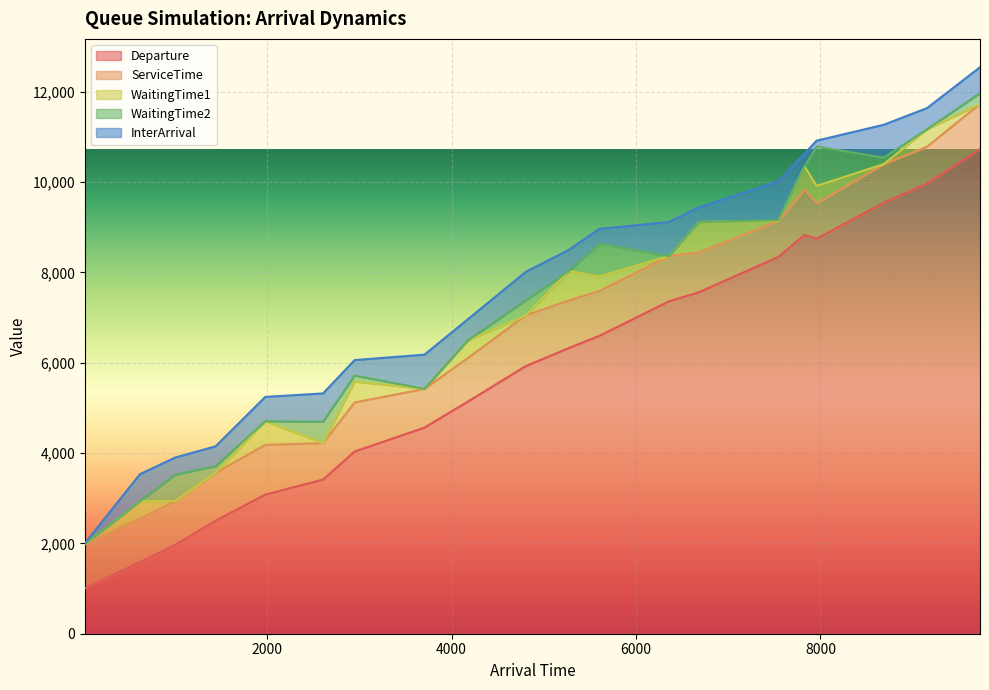

How many lines are shown in the chart?

5